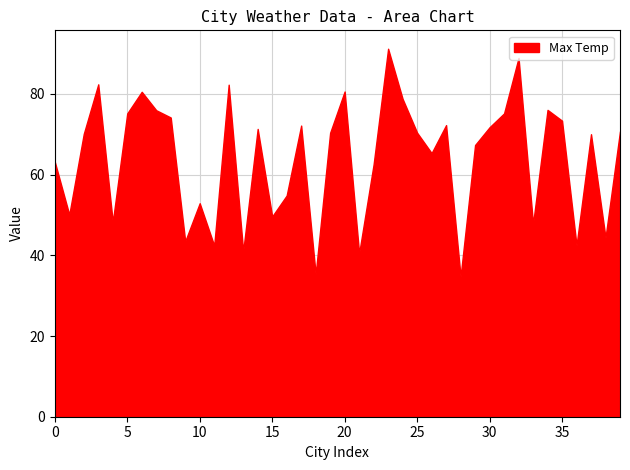

What is the difference between the maximum and minimum values?

56.4